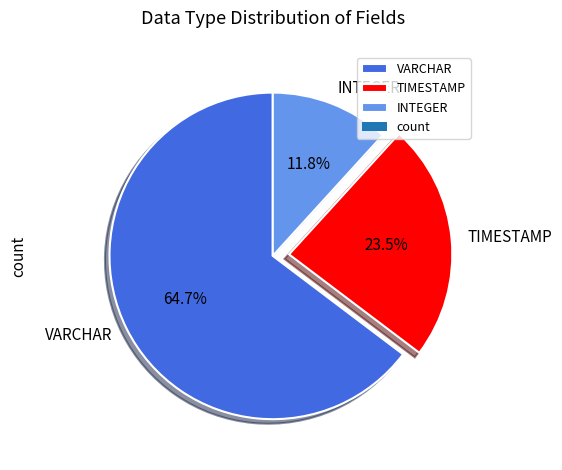

How many slices are in this pie chart?

3